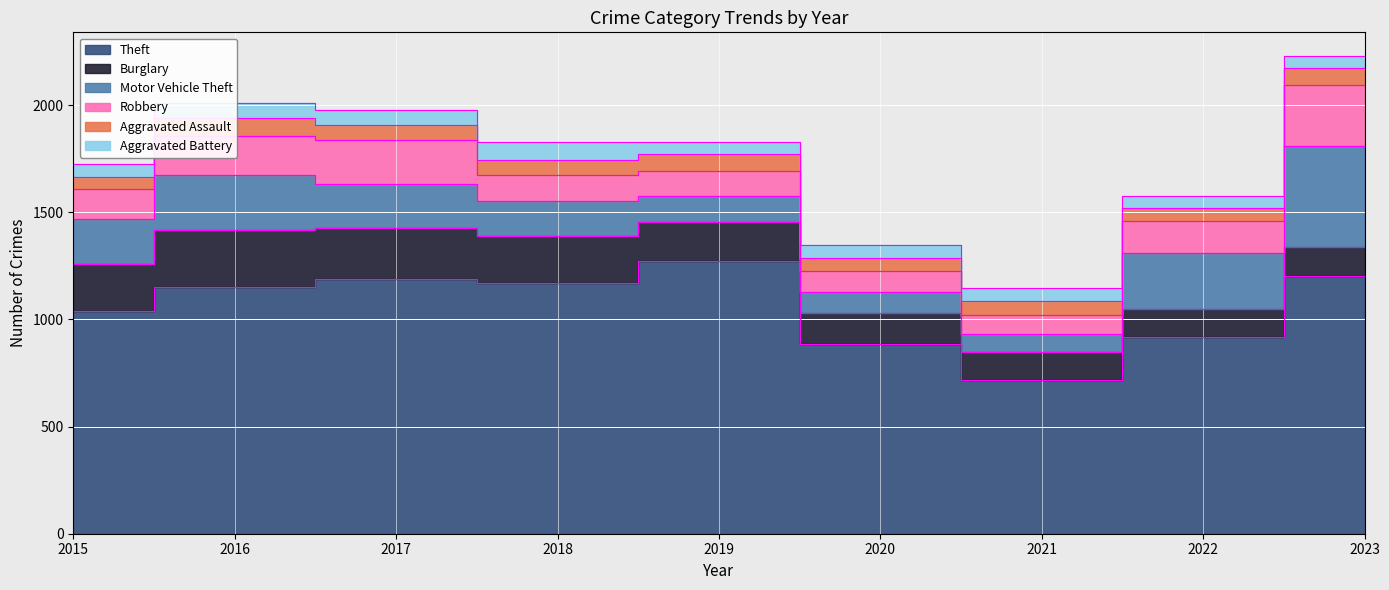

Reading right to left, what are all the values shown in this chart?

Theft: 1203	920	716	884	1272	1170	1188	1151	1041
Burglary: 134	130	133	146	182	218	237	266	216
Motor Vehicle Theft: 472	259	82	99	123	163	208	259	212
Robbery: 284	151	88	97	116	121	202	178	139
Aggravated Assault: 79	61	66	62	80	72	72	88	56
Aggravated Battery: 56	56	60	57	53	86	71	66	60